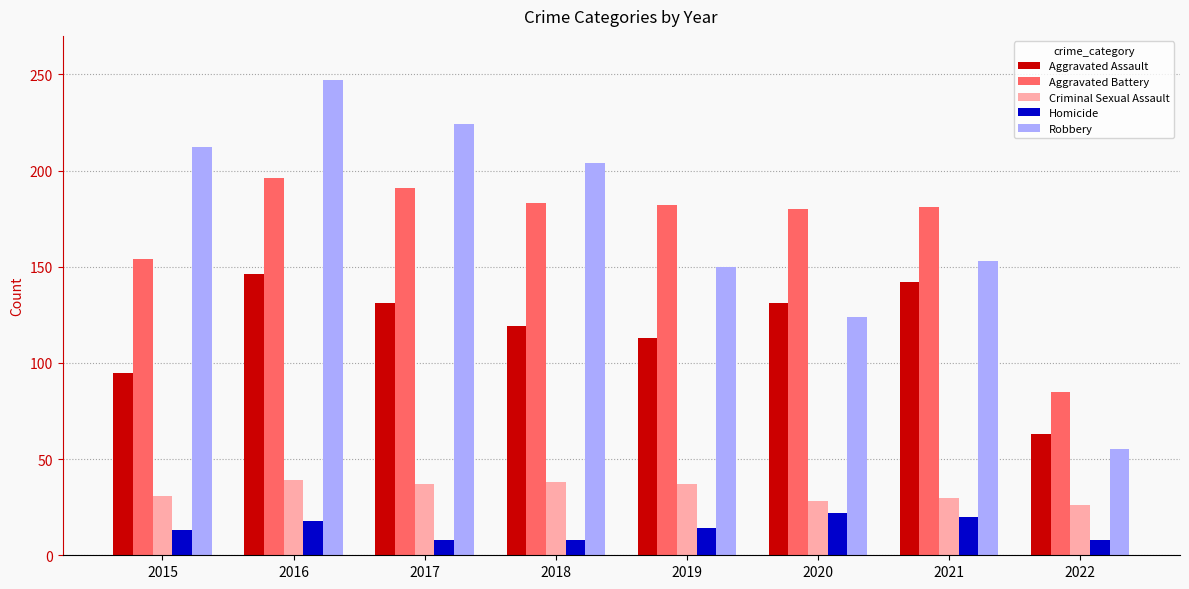

What is the sum of the Aggravated Assault values at 2021 and 2016?

288